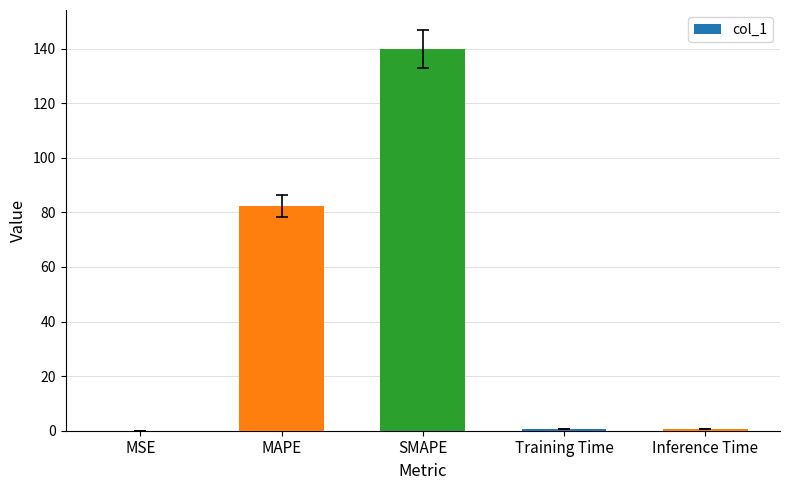

The chart shows a value of 82.3 at MAPE. True or false?

True